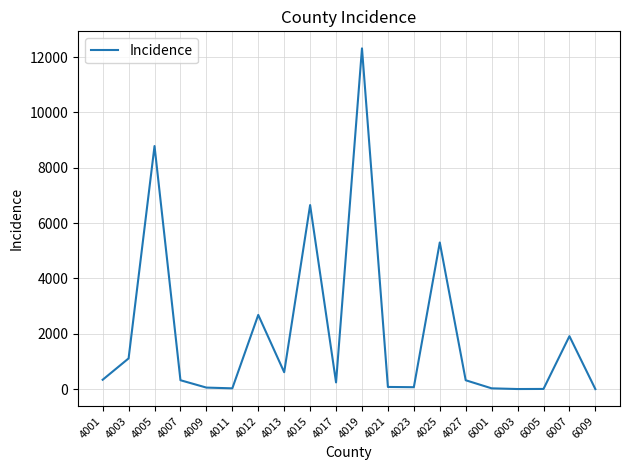

What is the difference between the values at 4015 and 4007?

6326